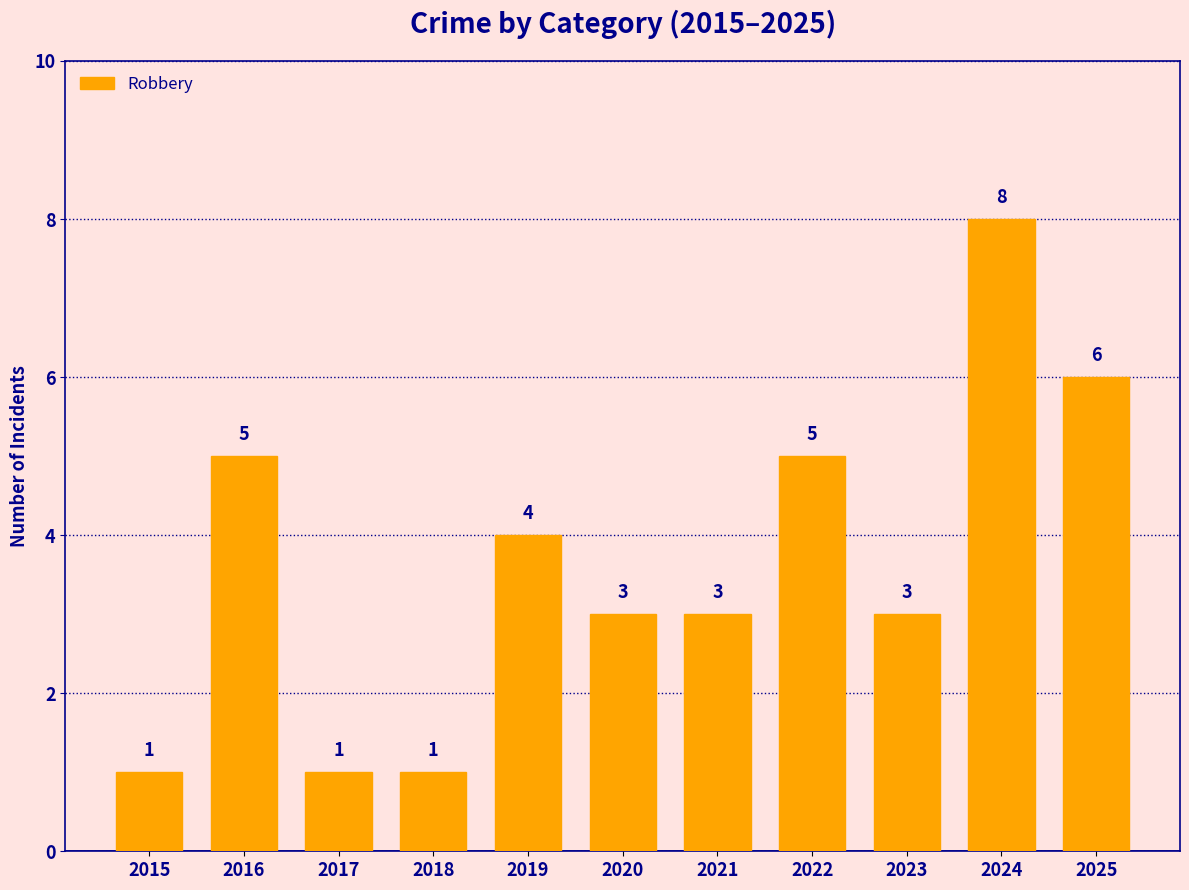

What is the average value?

4